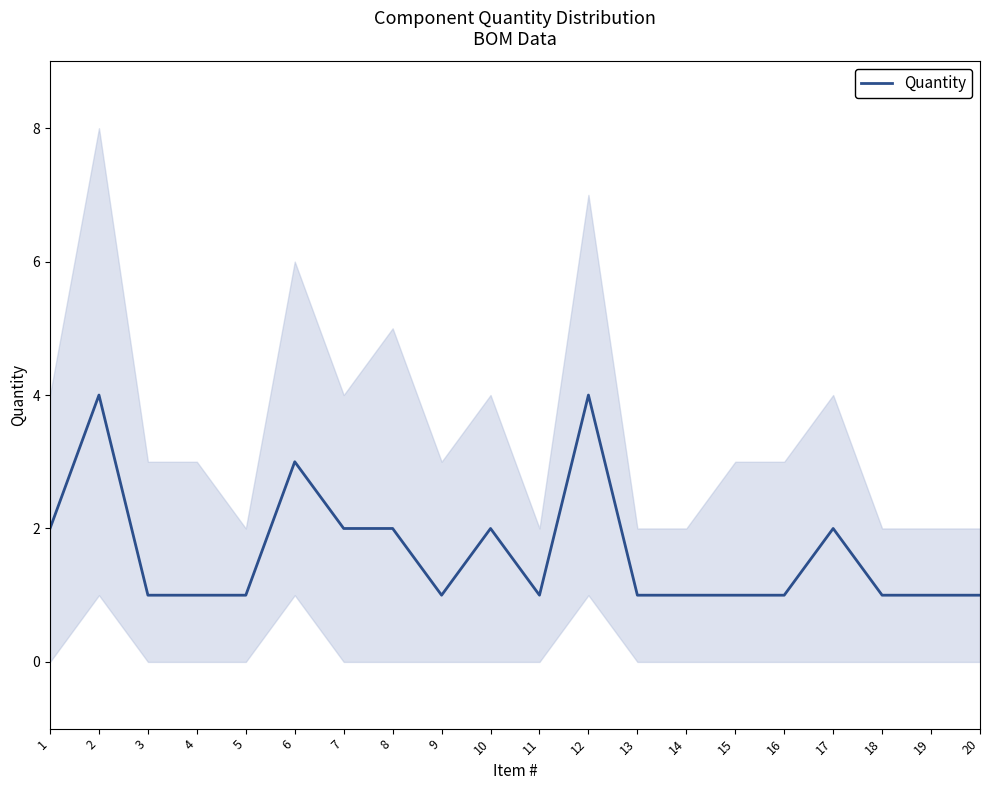

Where is the data nearest to the value 2?

1